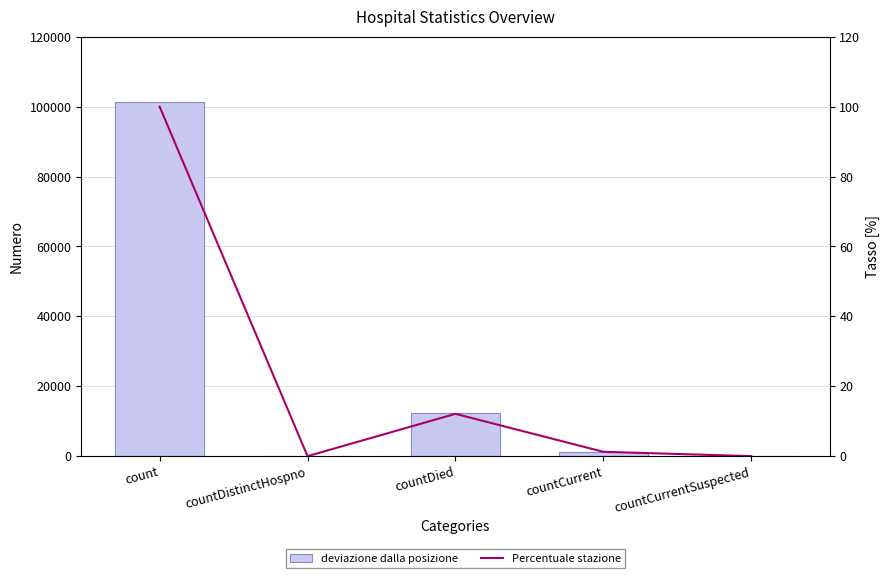

What is the label of the 5th bar from the right?

count